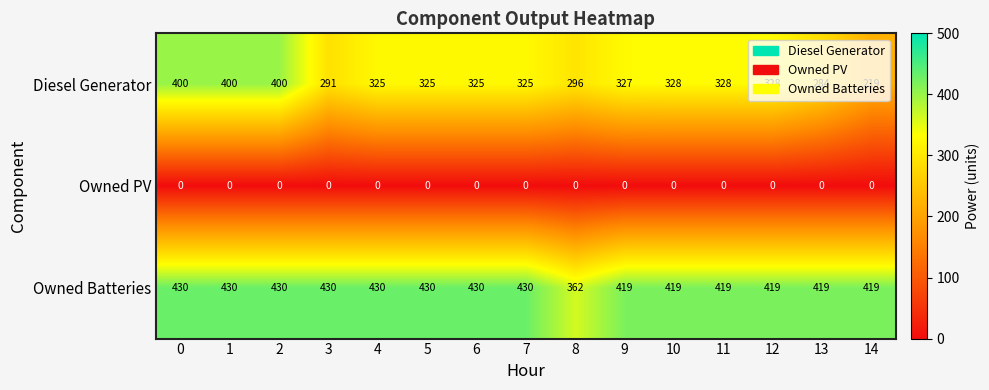

At how many categories does at least one series exceed 9?

15